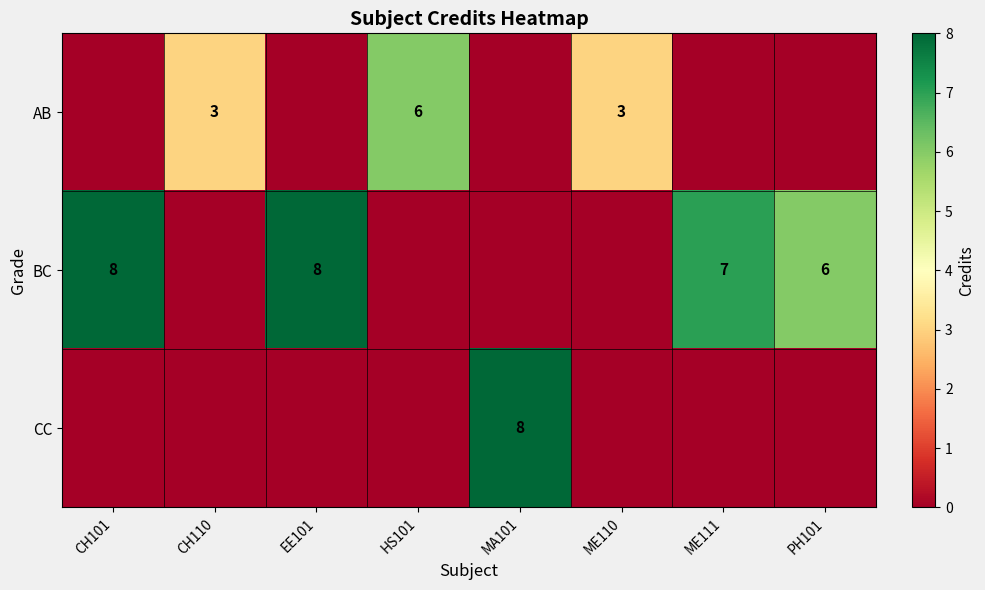

What is the sum of the AB values at HS101 and ME110?

9